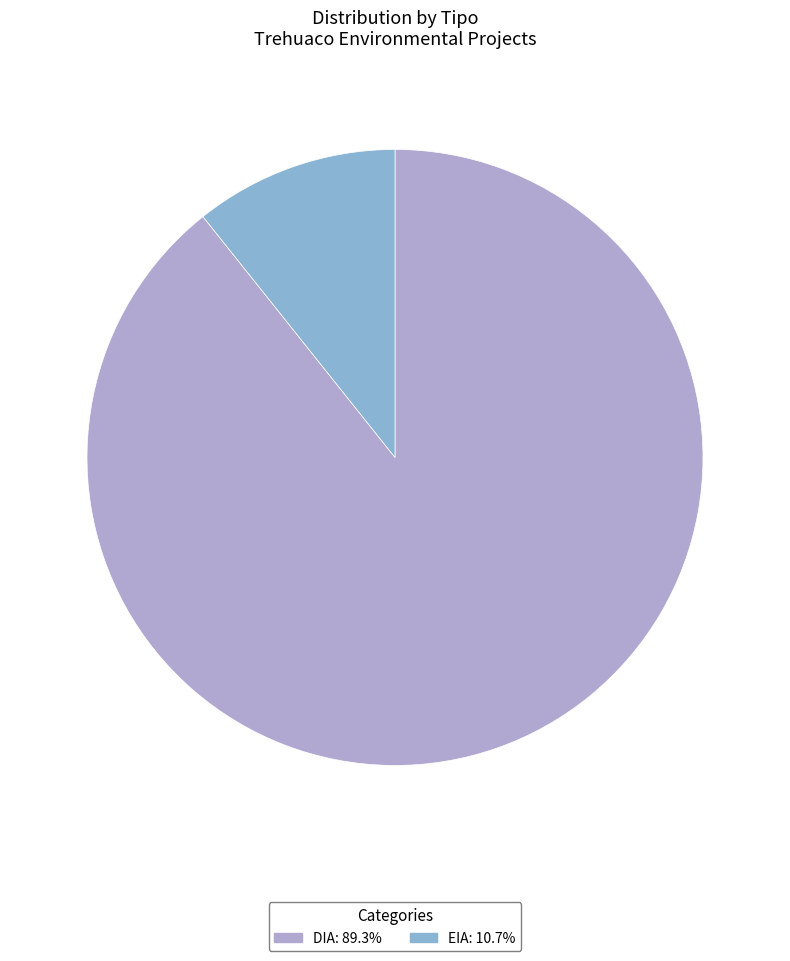

How many slices are in this pie chart?

2